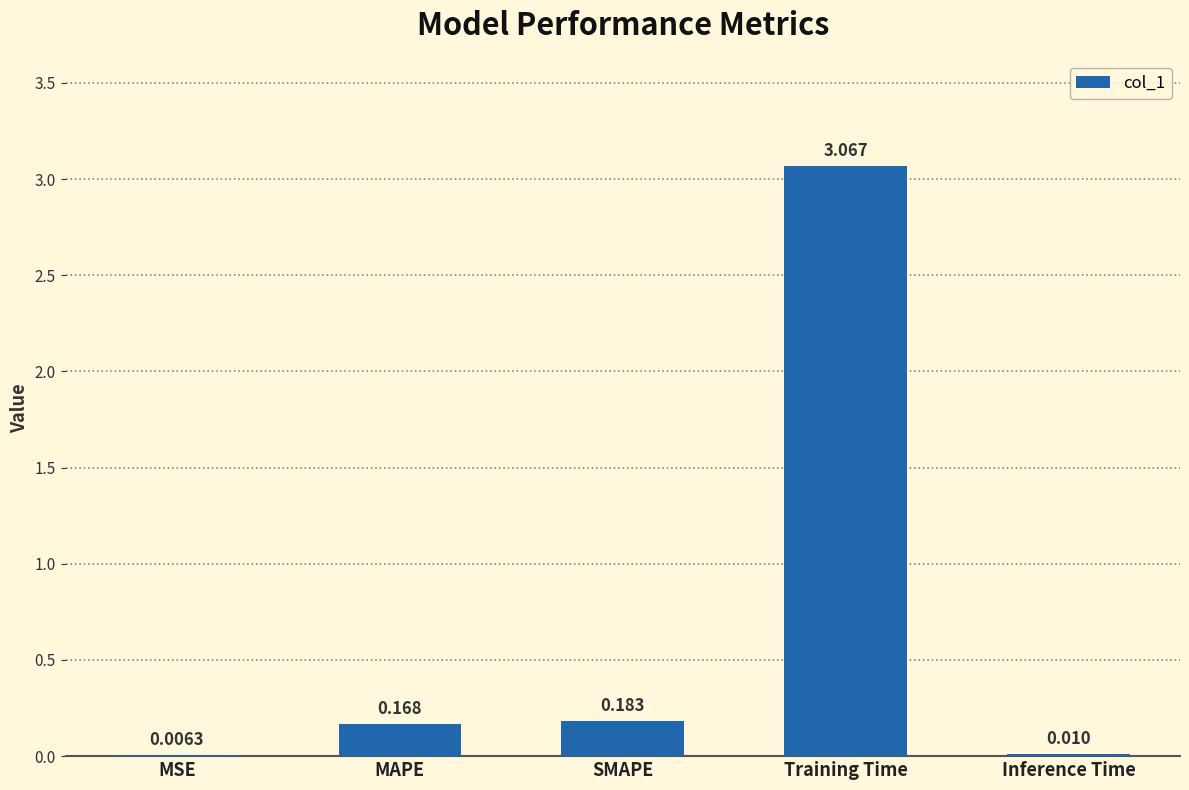

Between MSE and MAPE, which is larger?

MAPE